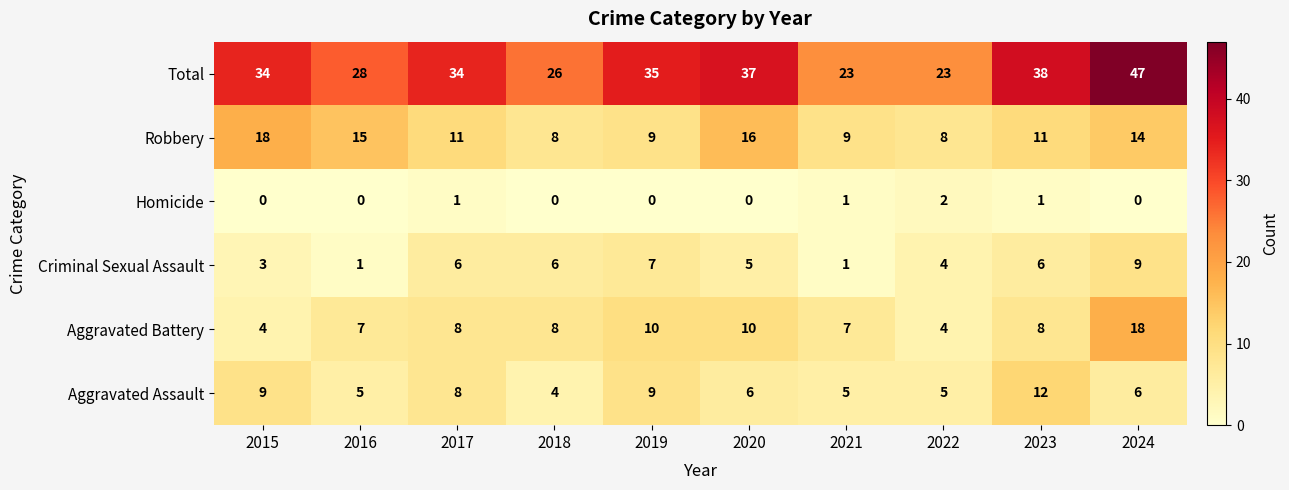

What is the total value across all series at 2019?

70